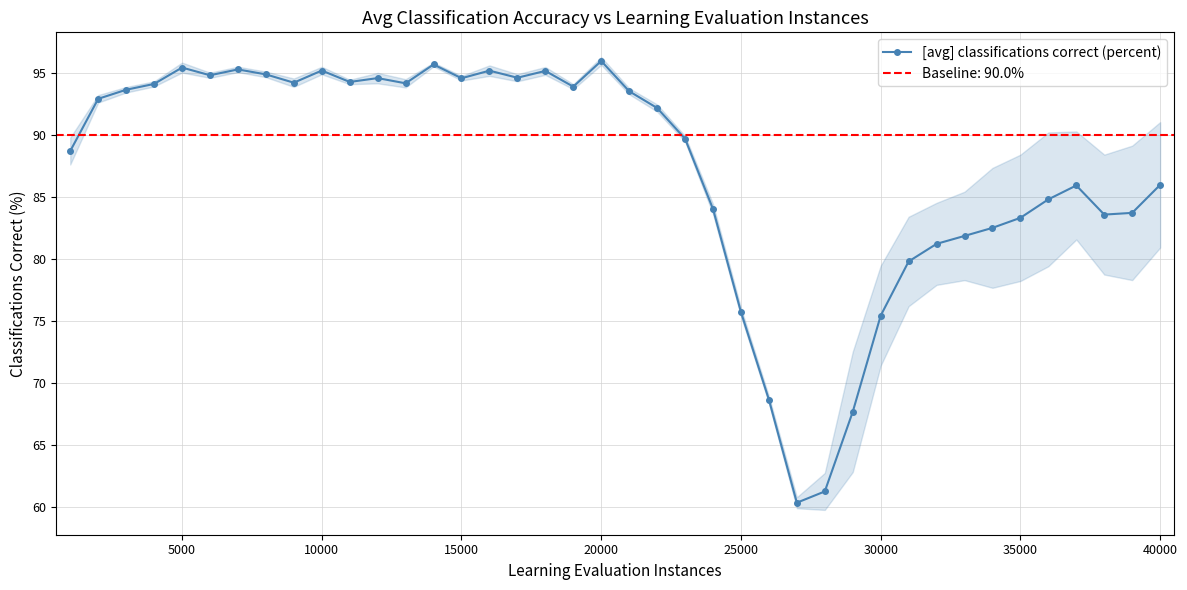

What is the highest value of the [avg] classifications correct (percent) series?

96.0